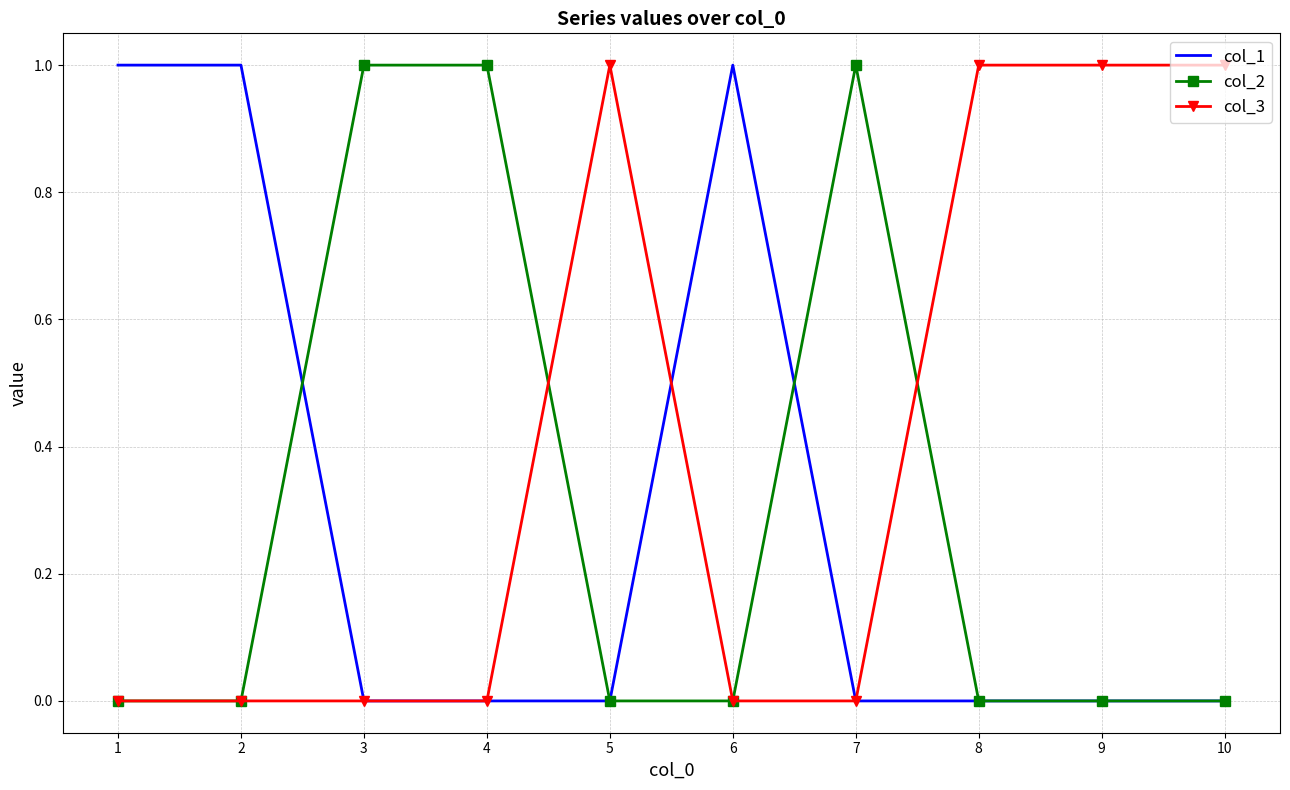

Which series has the largest total across all categories?

col_3